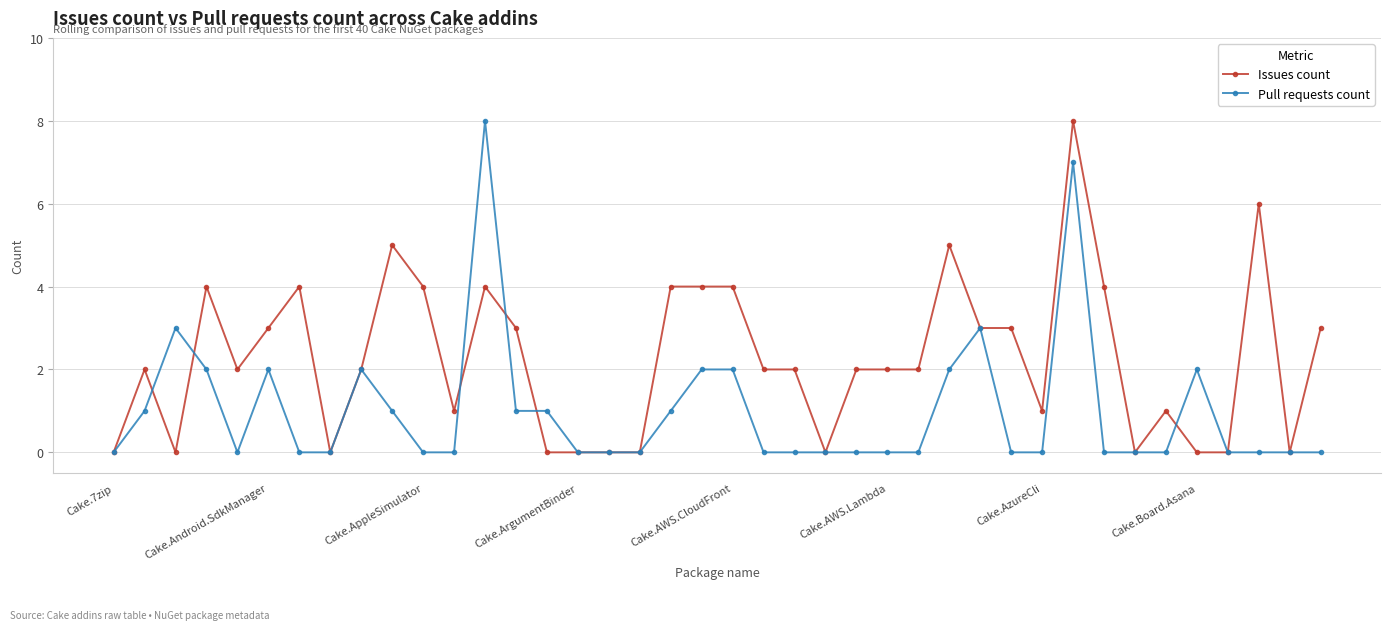

Rank the series by their average value, from highest to lowest.

Issues count, Pull requests count